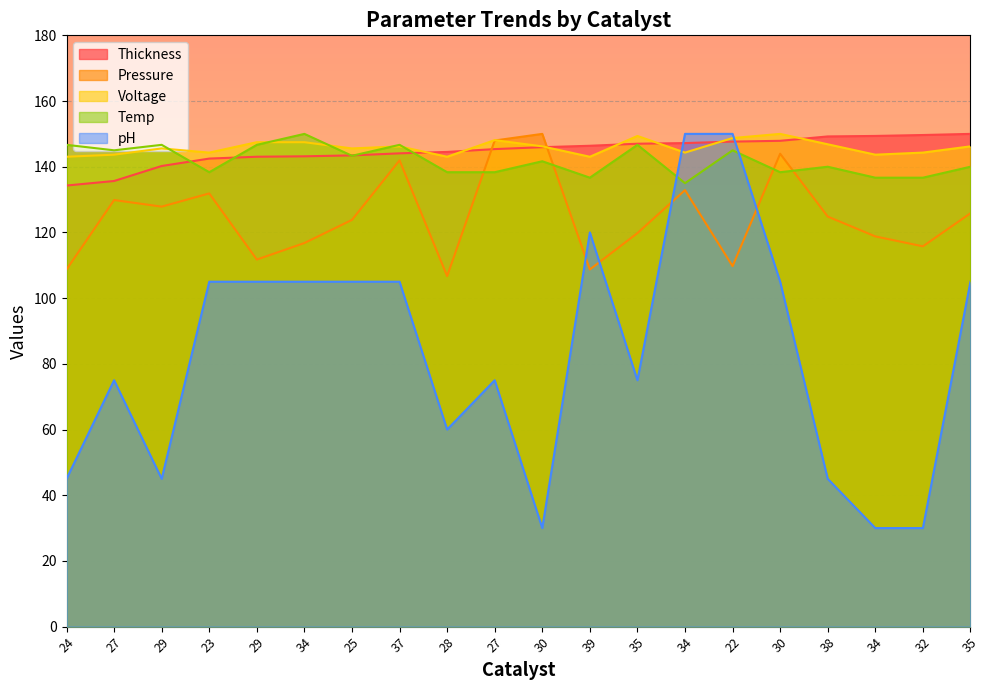

How many values in the Thickness series are below 145?

9